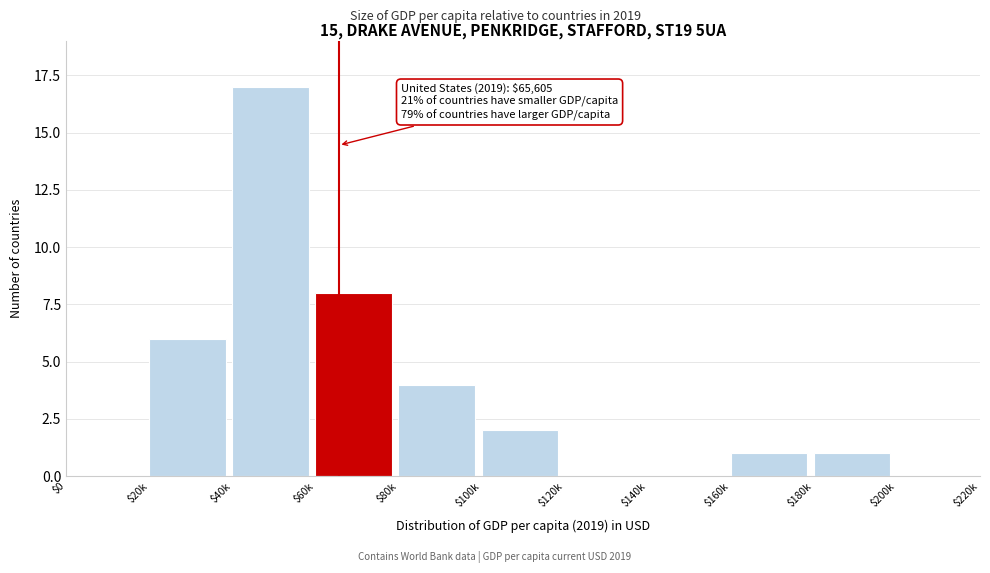

What is the sum of all values?

39